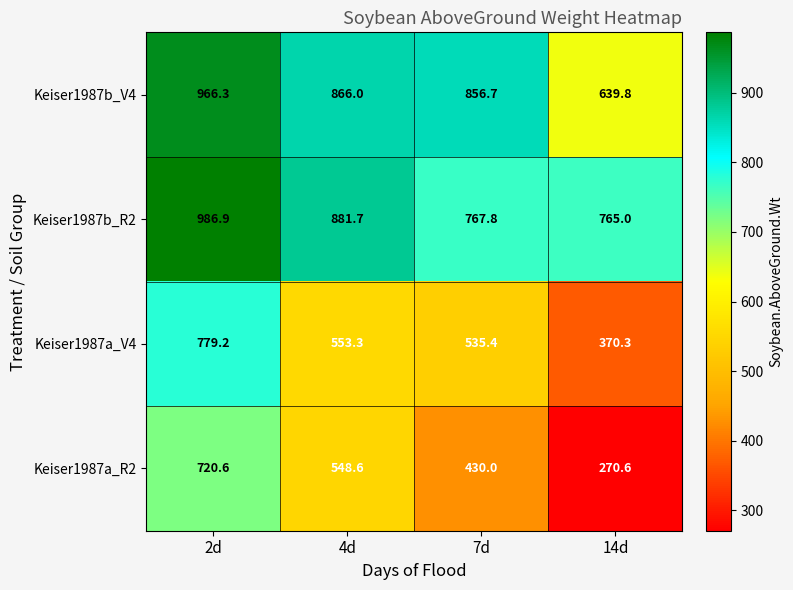

Reading left to right, transcribe all the data shown in this chart.

Keiser1987b_V4: 2d=966.3	4d=866.0	7d=856.7	14d=639.8
Keiser1987b_R2: 2d=986.9	4d=881.7	7d=767.8	14d=765.0
Keiser1987a_V4: 2d=779.2	4d=553.3	7d=535.4	14d=370.3
Keiser1987a_R2: 2d=720.6	4d=548.6	7d=430.0	14d=270.6